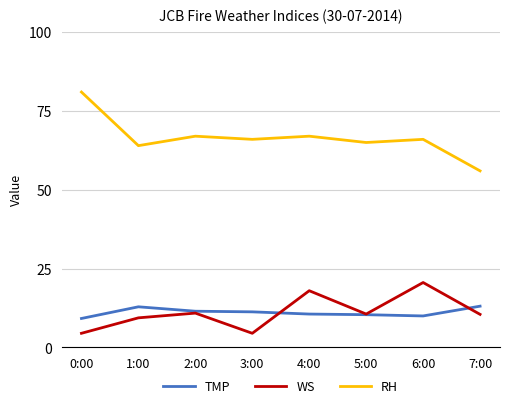

Which series has the largest range (max minus min)?

RH